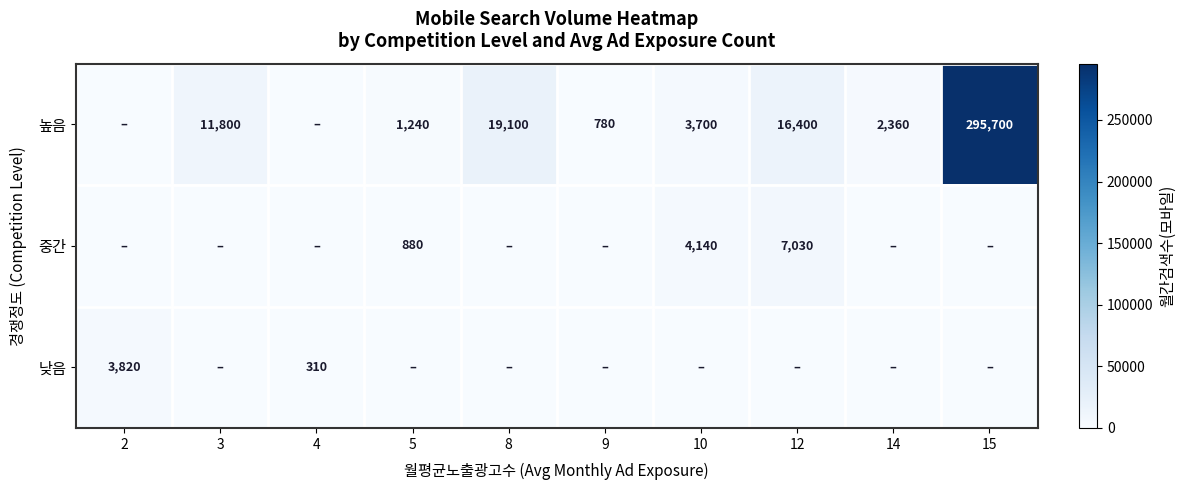

What is the sum of the 높음 values at 5 and 3?

13040